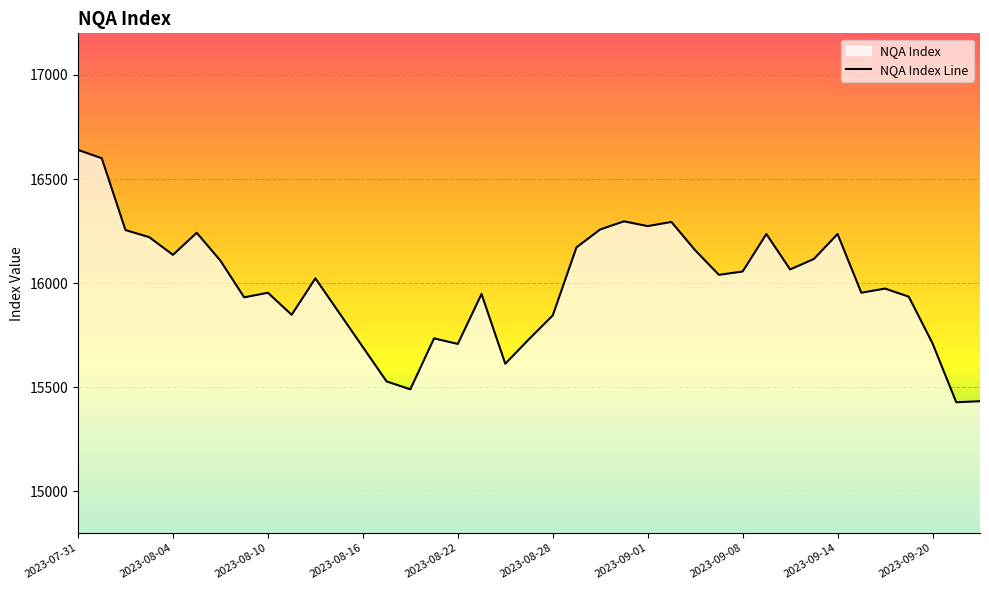

What is the change in value from 2023-09-01 to 2023-09-08?

-218